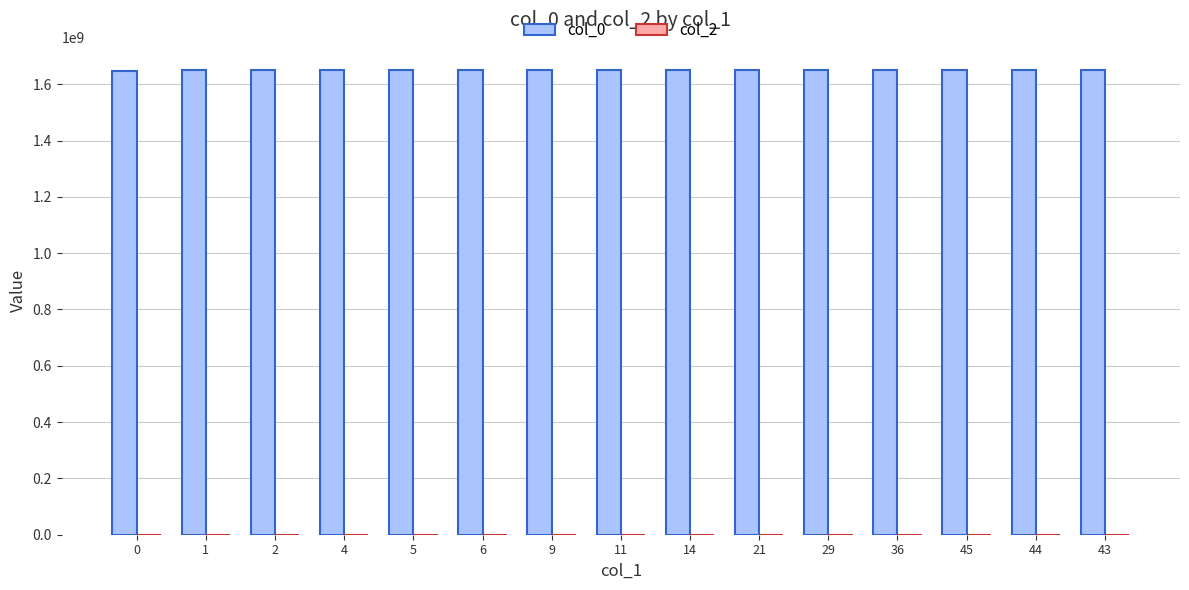

What is the ratio of the value at 21 to the value at 45?

1.0